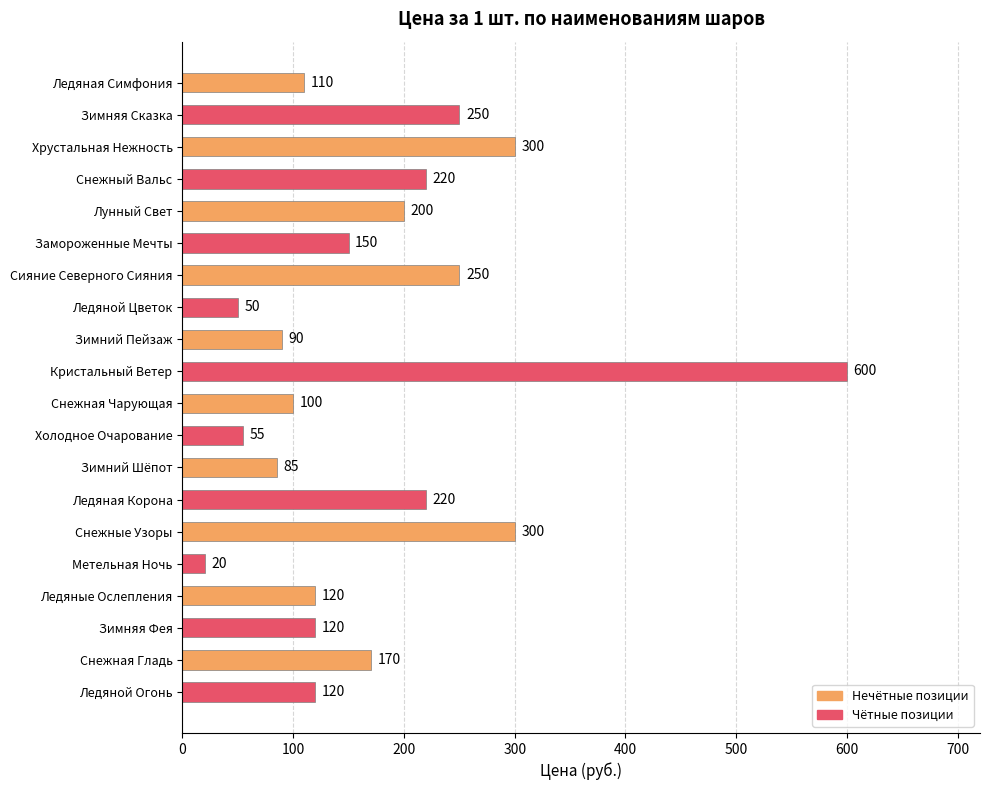

What is the difference between the values at Ледяная Корона and Лунный Свет?

20